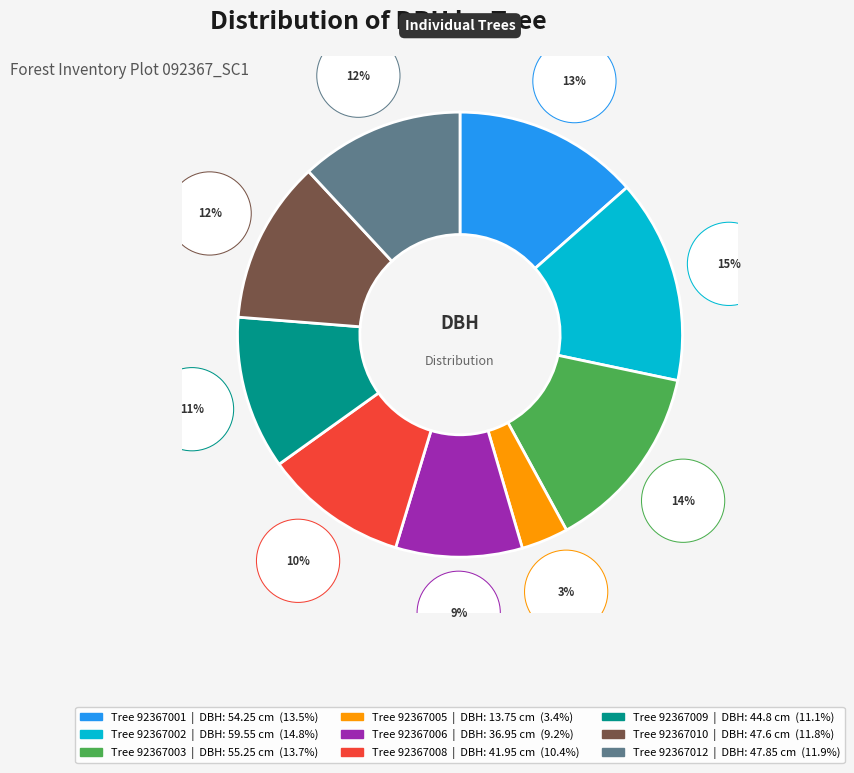

Is it true that 92367001 is 21% of the pie?

False